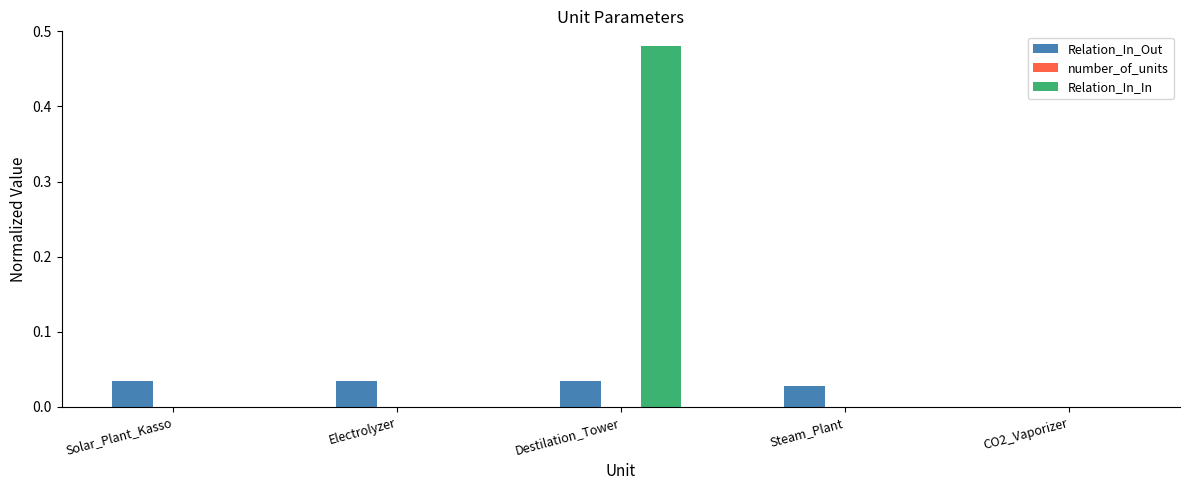

How many groups of bars are there?

5